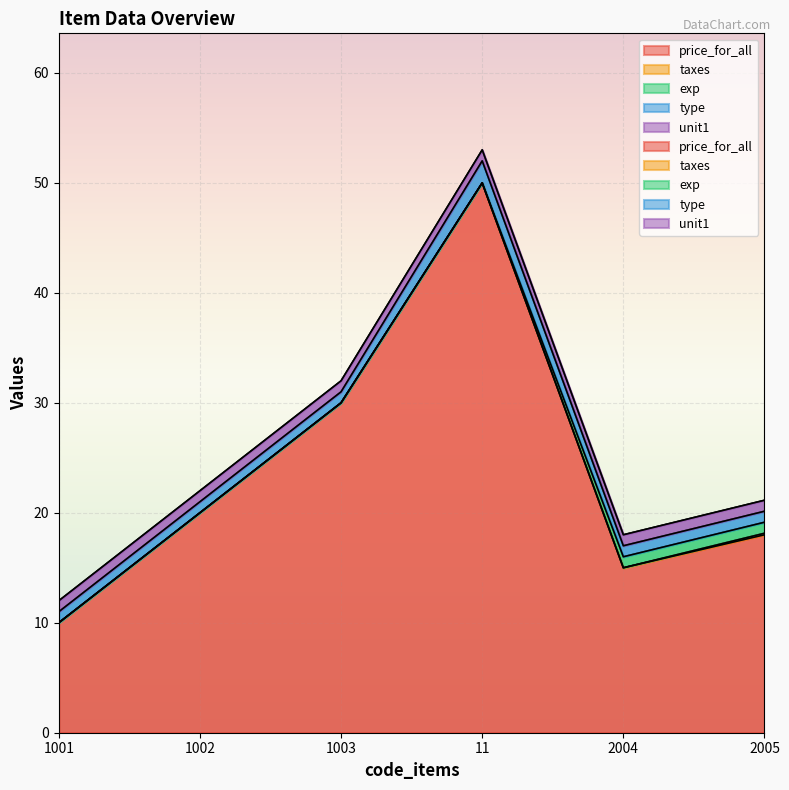

Which series has the widest spread of values?

price_for_all